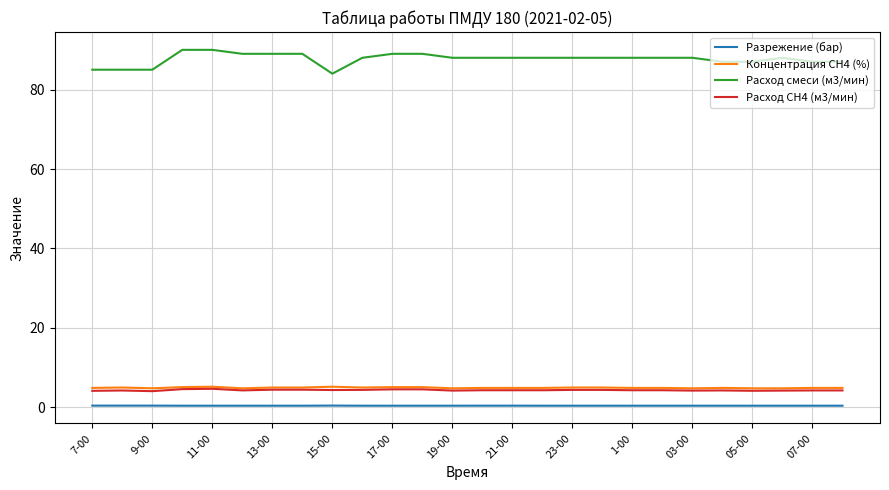

What are all the series names shown in the legend?

Разрежение (бар), Концентрация СН4 (%), Расход смеси (м3/мин), Расход СН4 (м3/мин)